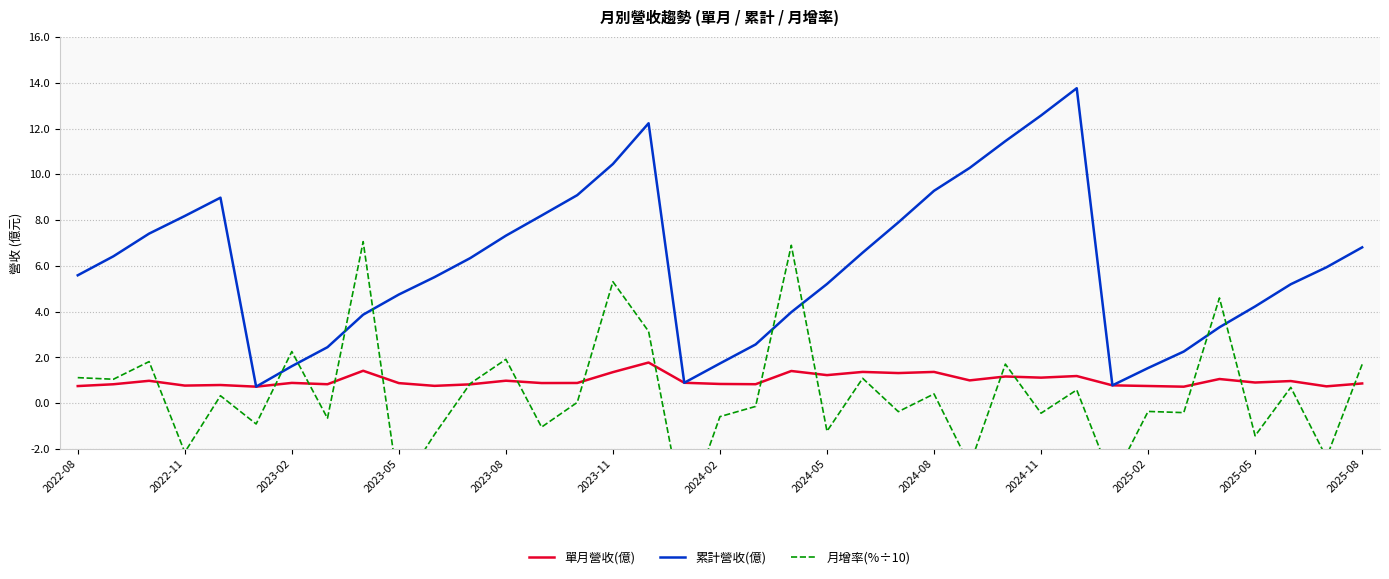

After their last crossing, which series has the higher values: 單月營收(億) or 月增率(%÷10)?

月增率(%÷10)